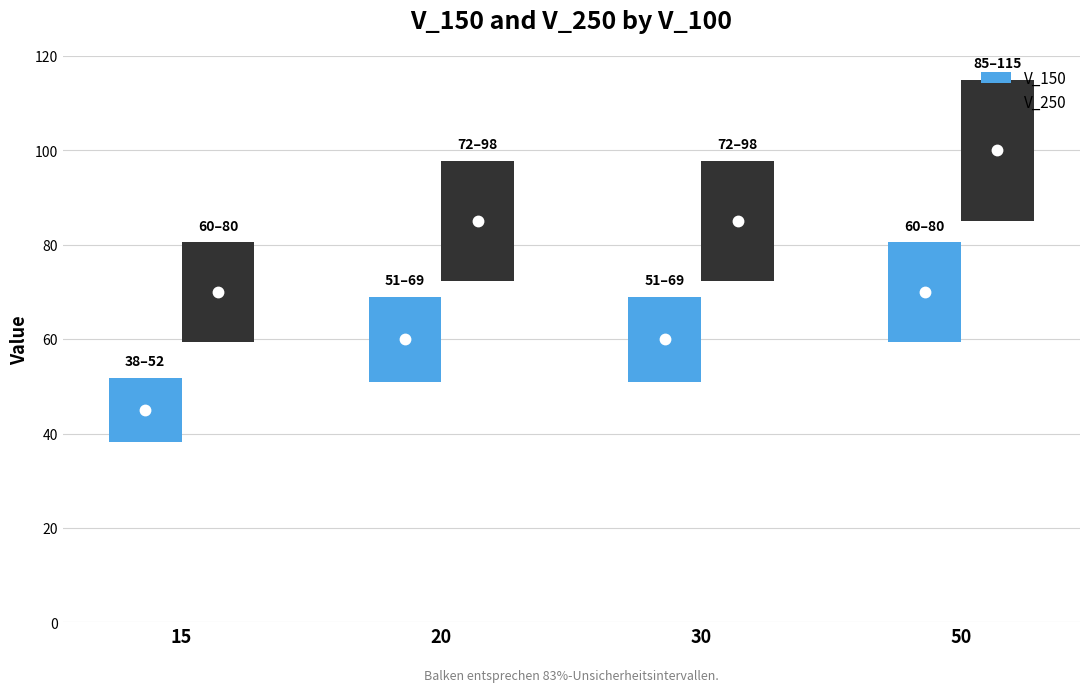

At which label is V_150 closest to 57?

20